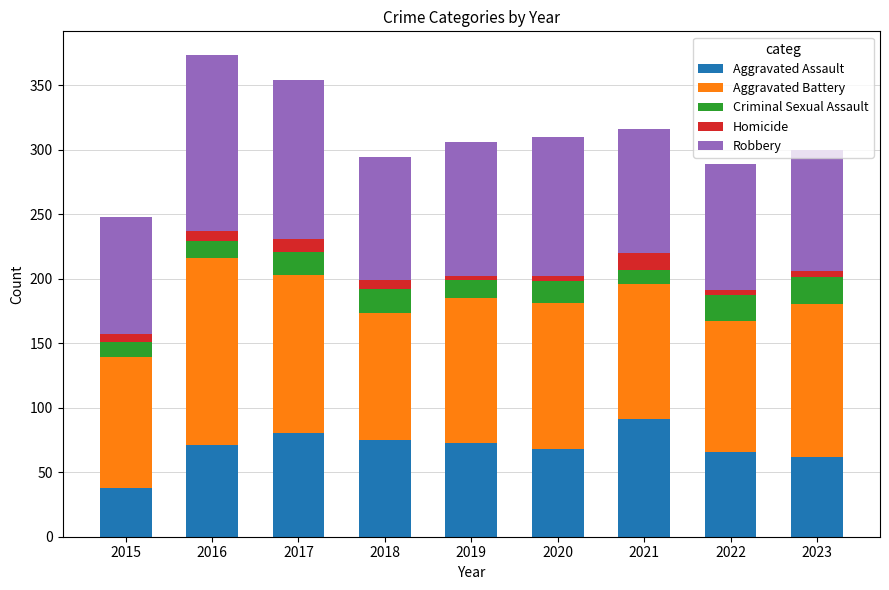

What is the total value across all series at 2021?

316